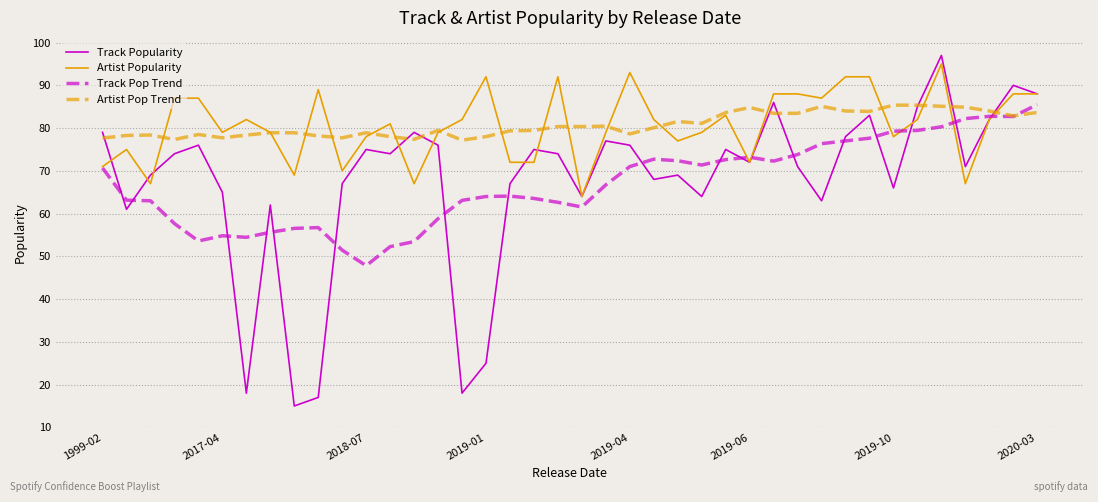

Which series has the widest spread of values?

Track Popularity